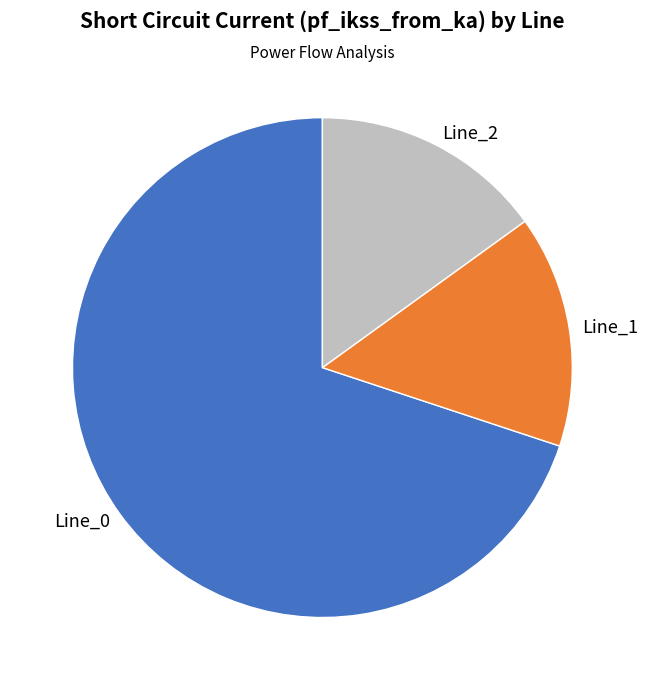

Does any single category account for the majority?

Yes